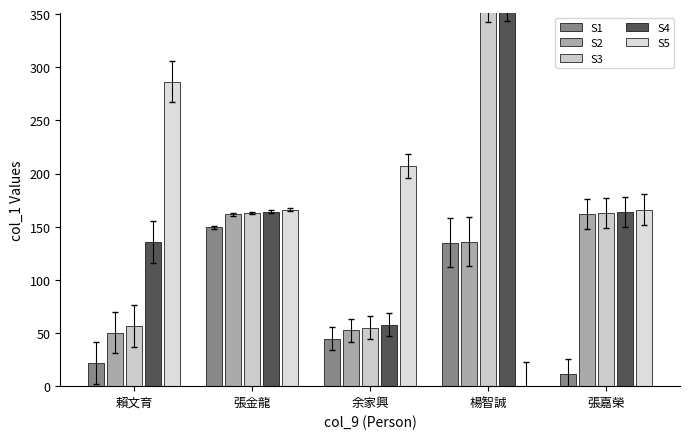

How many categories are shown in the chart?

5